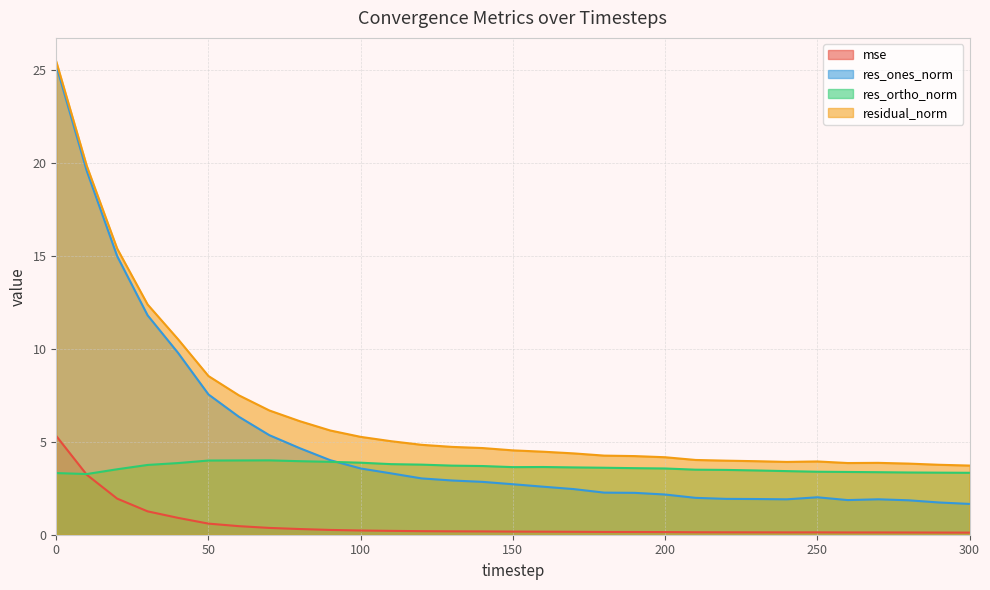

True or false: res_ortho_norm has a value of 3.5 at 20.

True